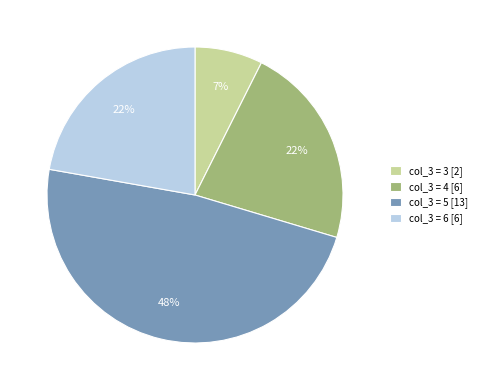

What percentage is the col_3 = 5 [13] slice, to the nearest percent?

48%